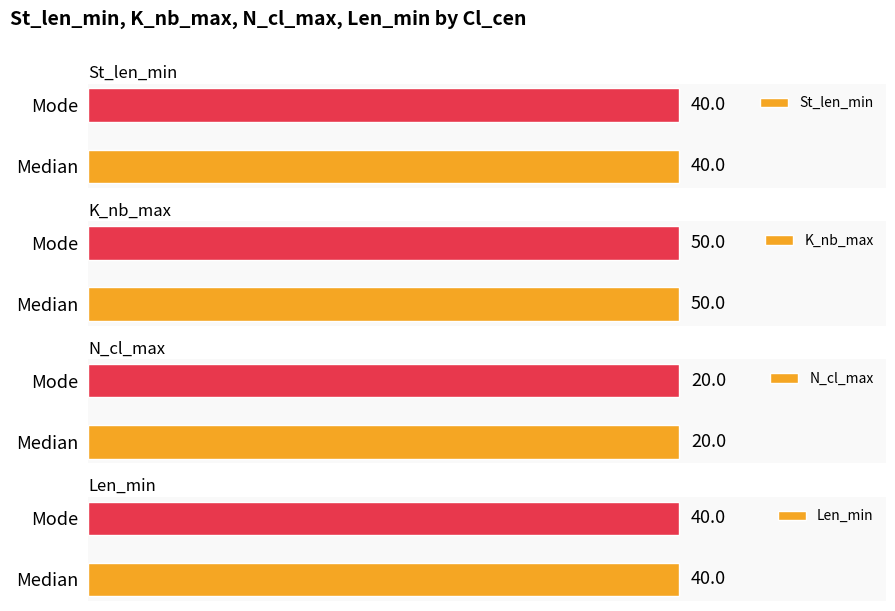

What is the smallest value displayed?

20